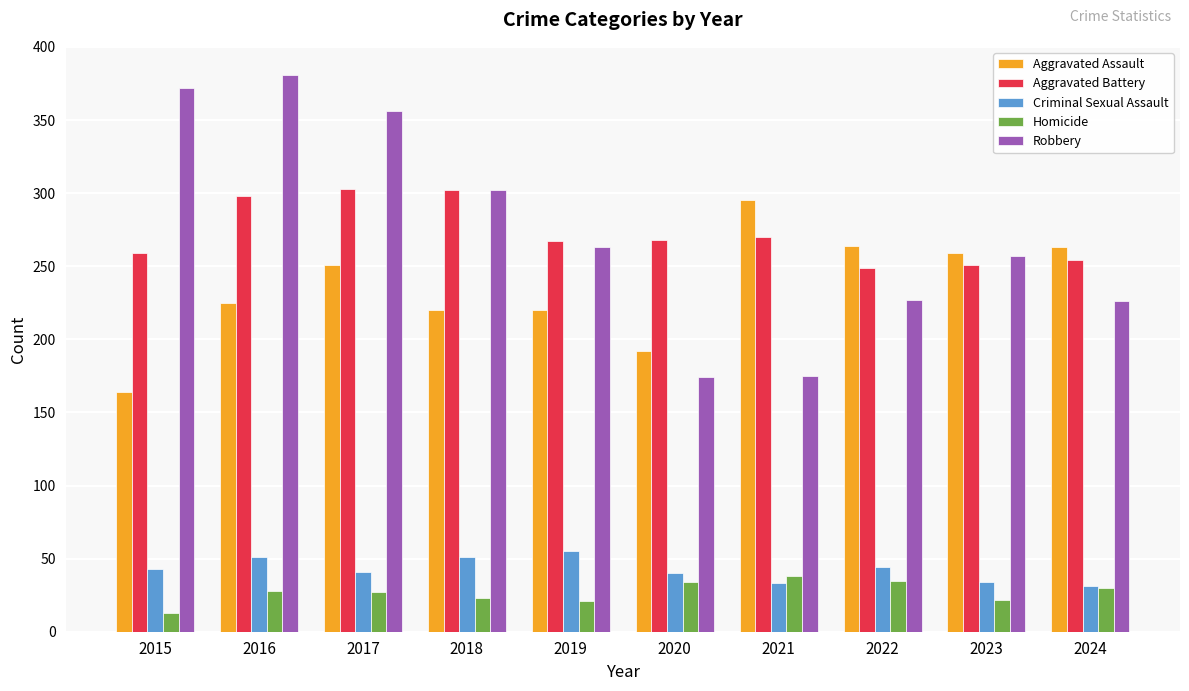

What is the spread (max minus min) of values at 2020?

234